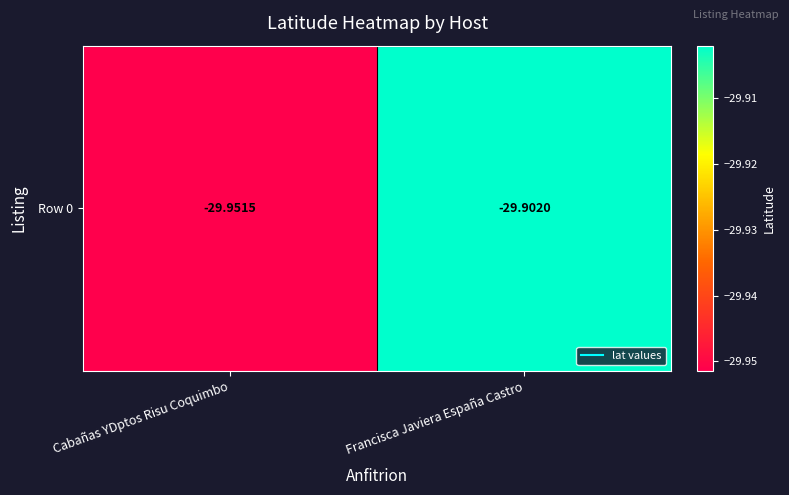

Rank the categories by value from highest to lowest.

Francisca Javiera España Castro, Cabañas YDptos Risu Coquimbo